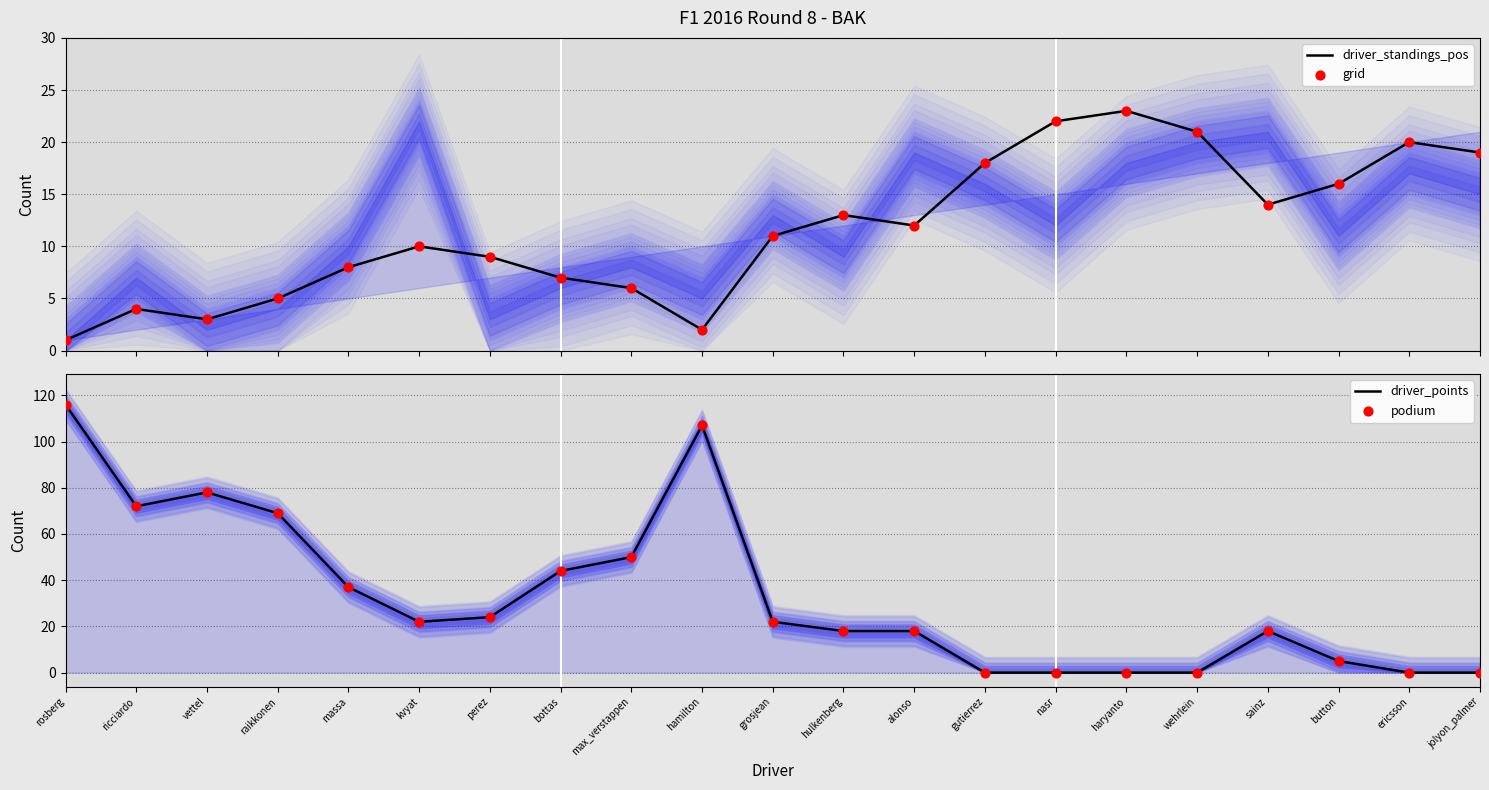

What is the total value across all series at grosjean?

66